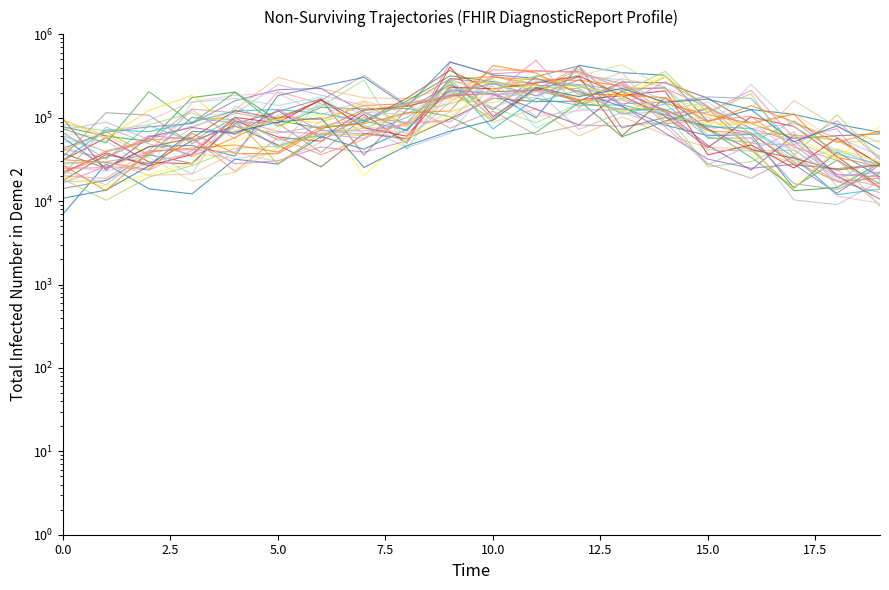

What is the total value across all series at 17.5?

806925.8